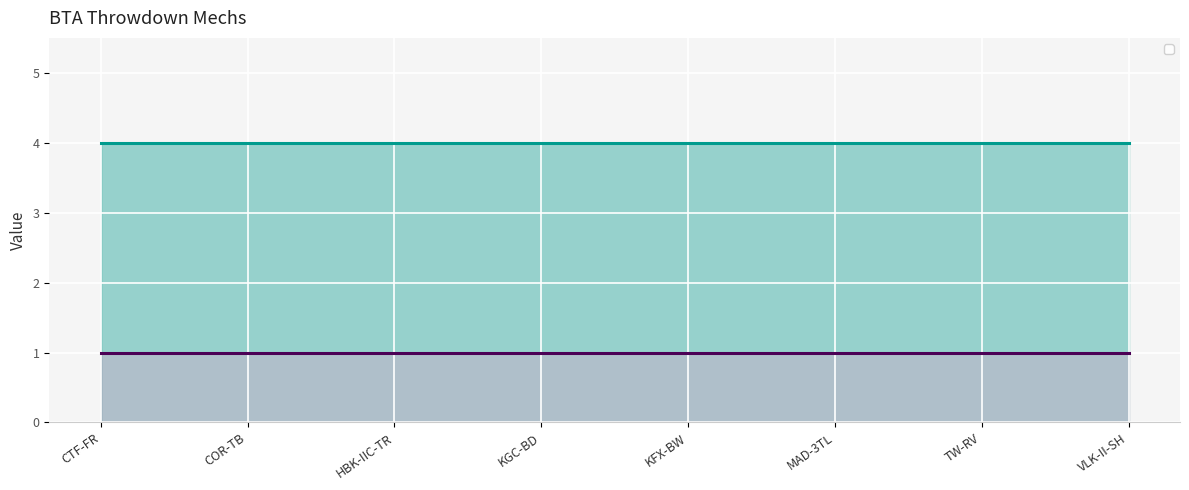

True or false: _1 and _2 cross at least once.

False